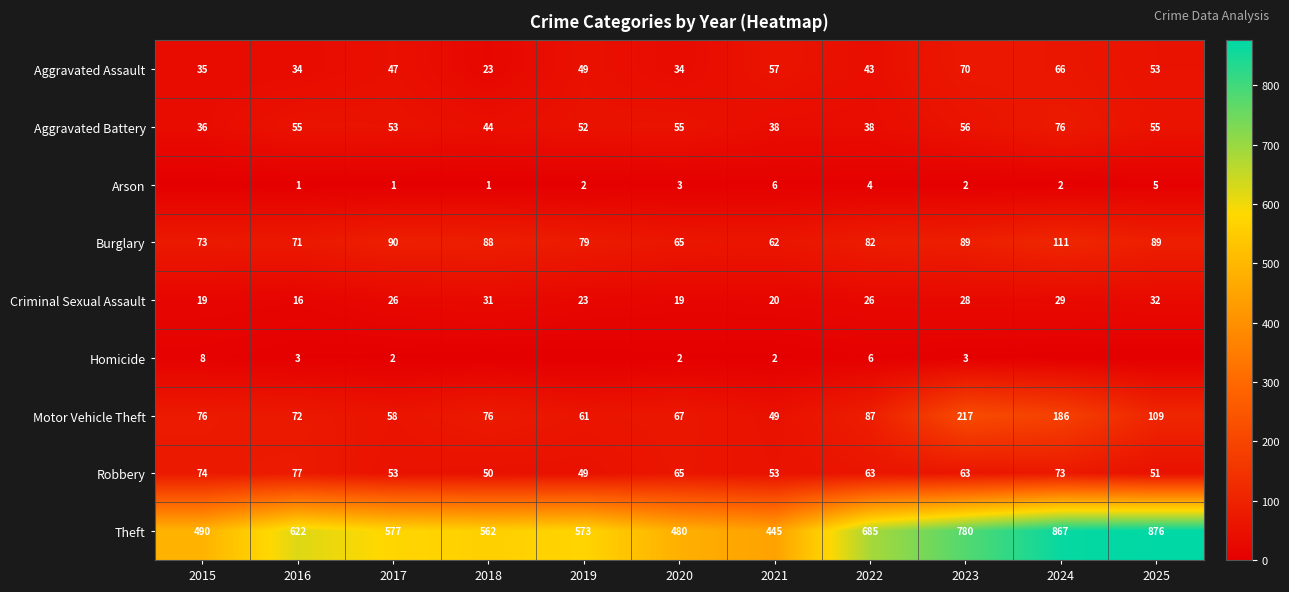

How many data points does each series have?

11